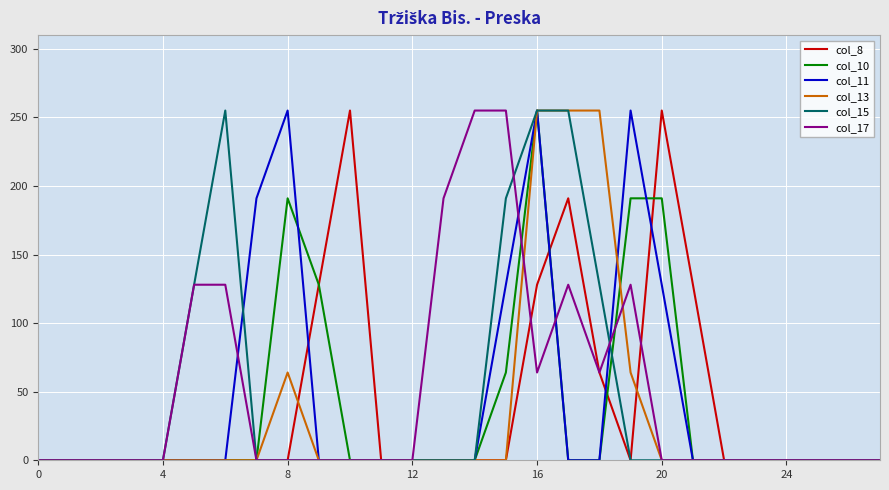

What is the highest value of the col_10 series?

255